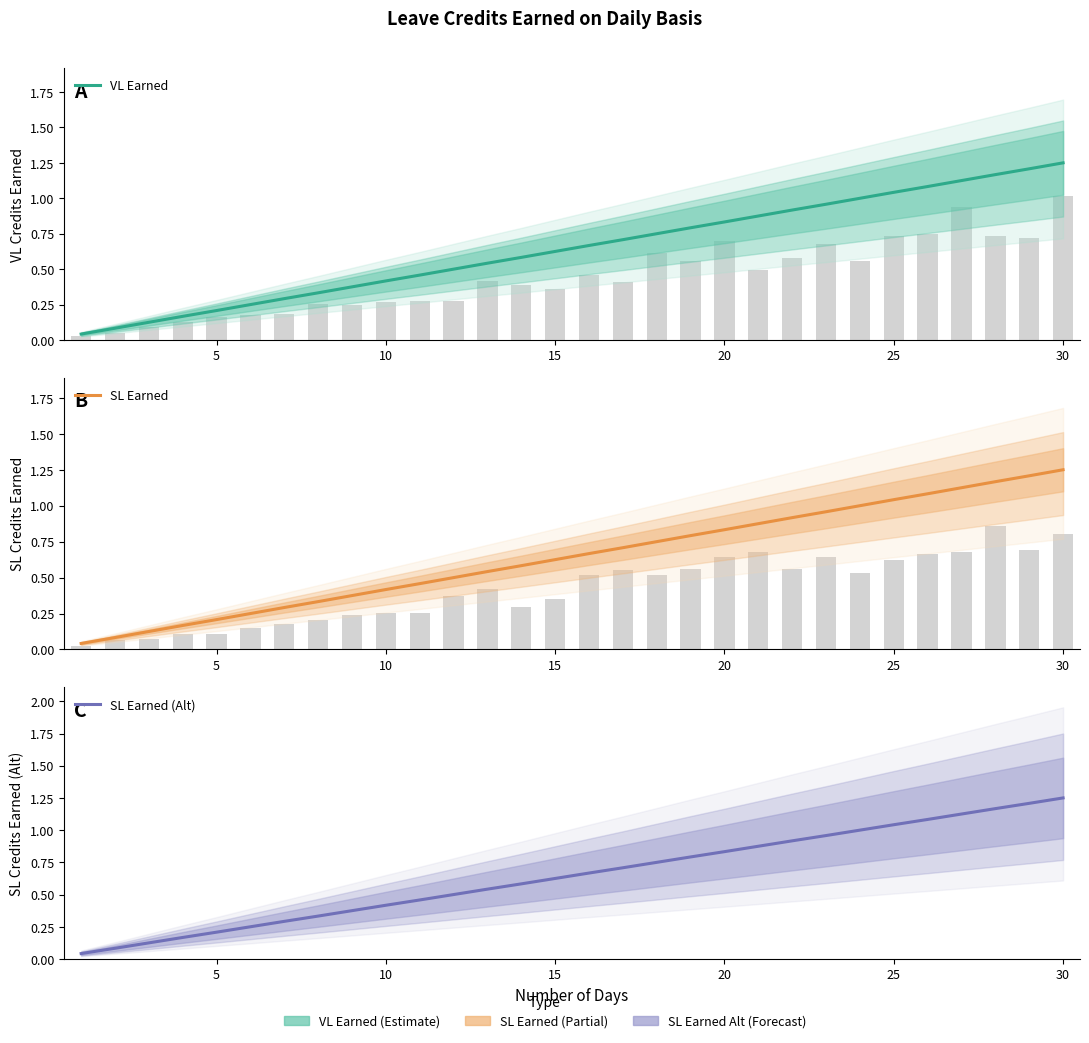

Is it true that SL Earned equals 1.4 at 21?

False